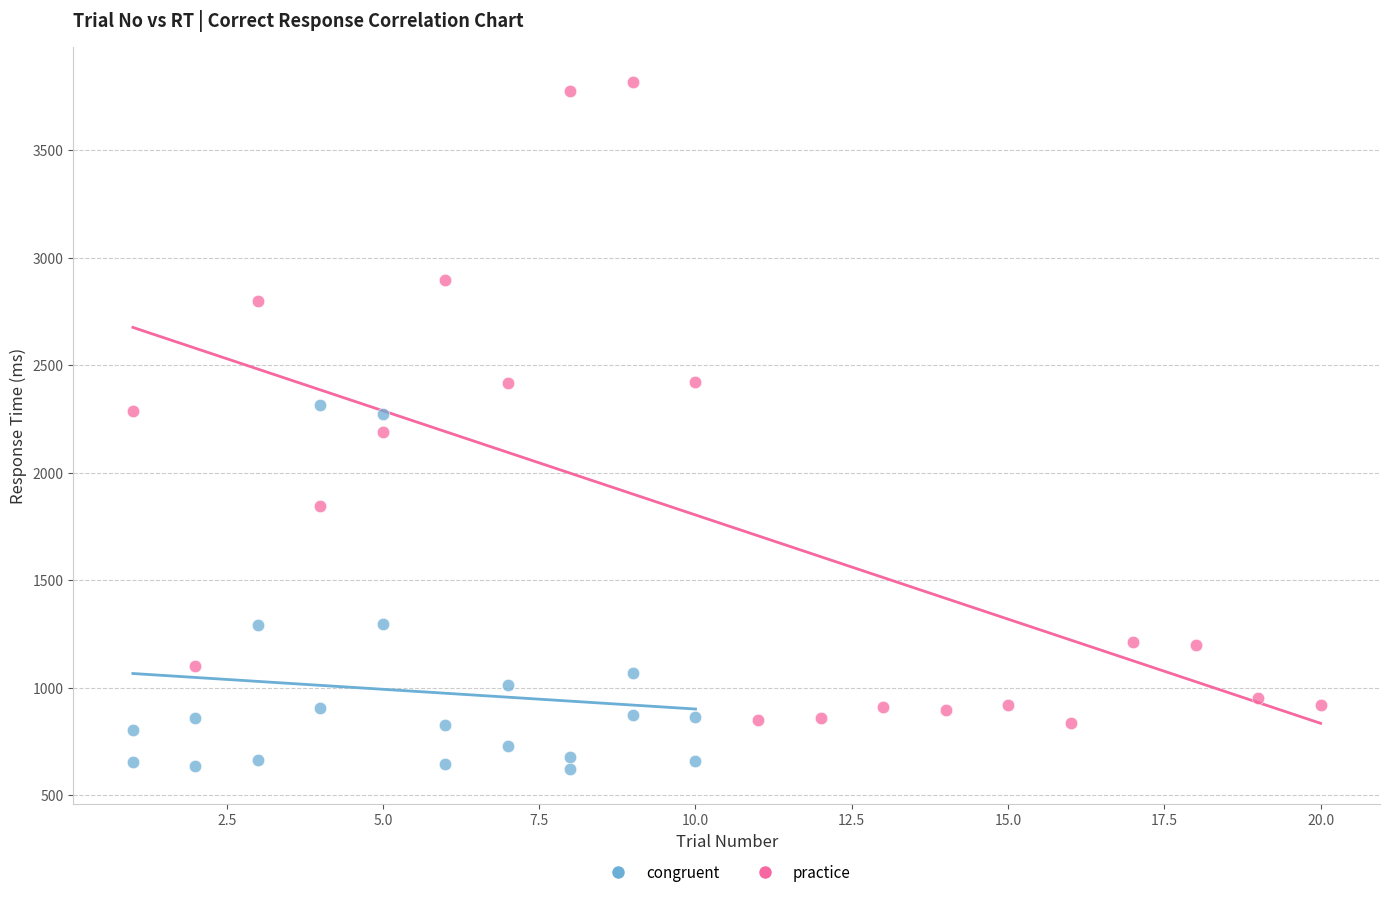

Which series reaches the minimum Y coordinate?

congruent